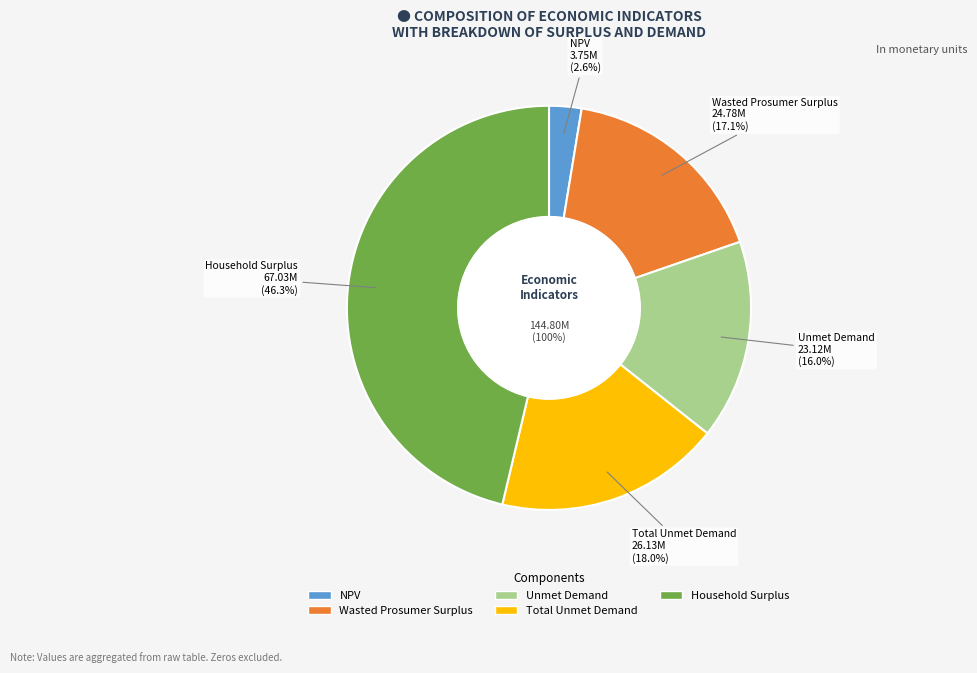

To the nearest percent, what percentage of the pie is Unmet Demand?

16%